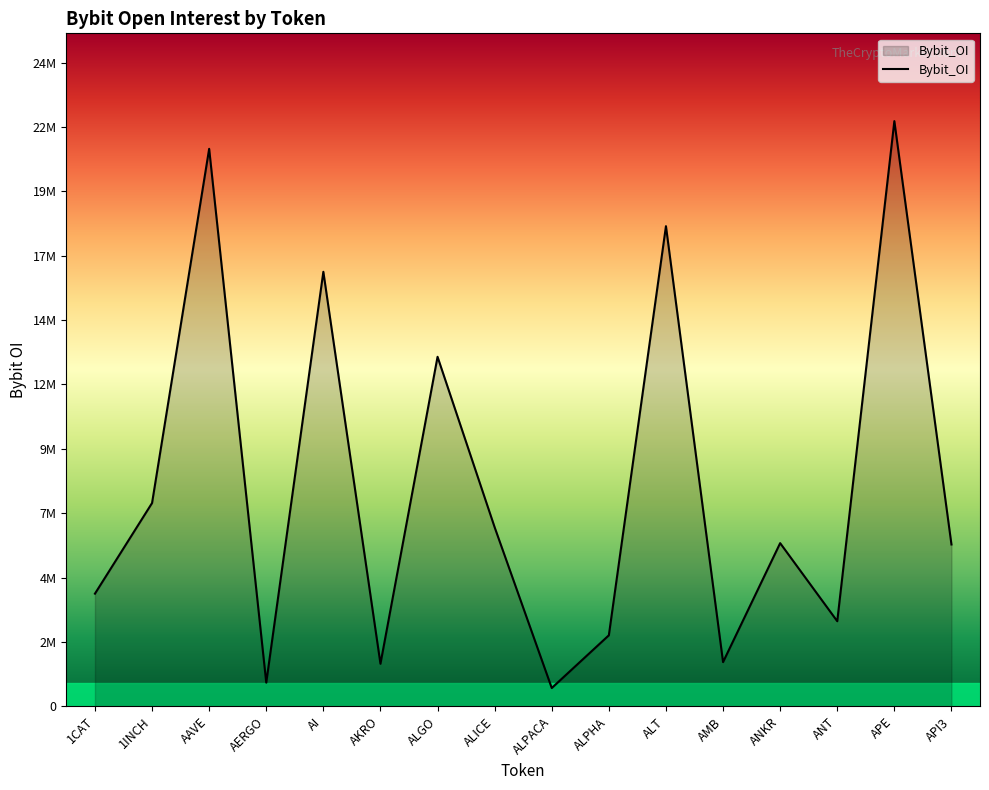

Does the chart have visible grid lines?

No